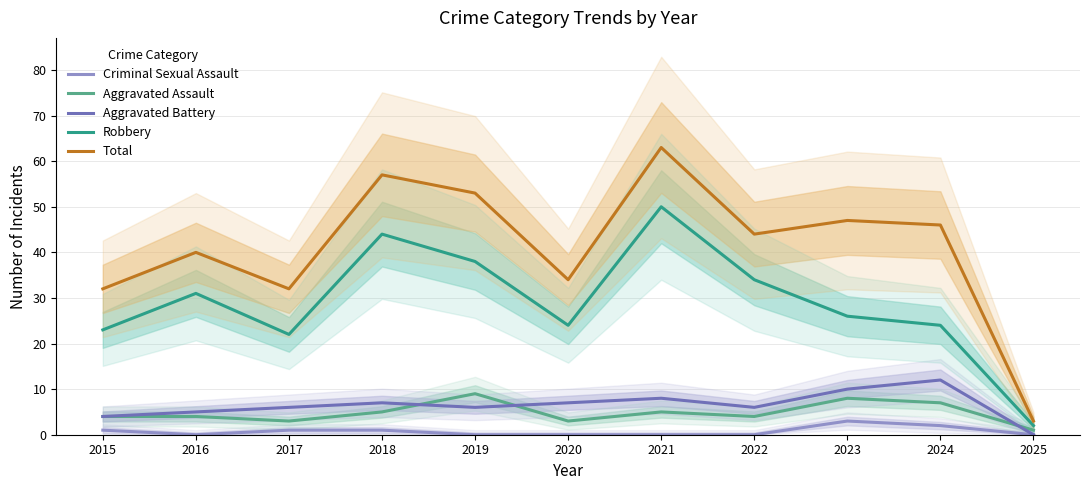

How many lines are shown in the chart?

5